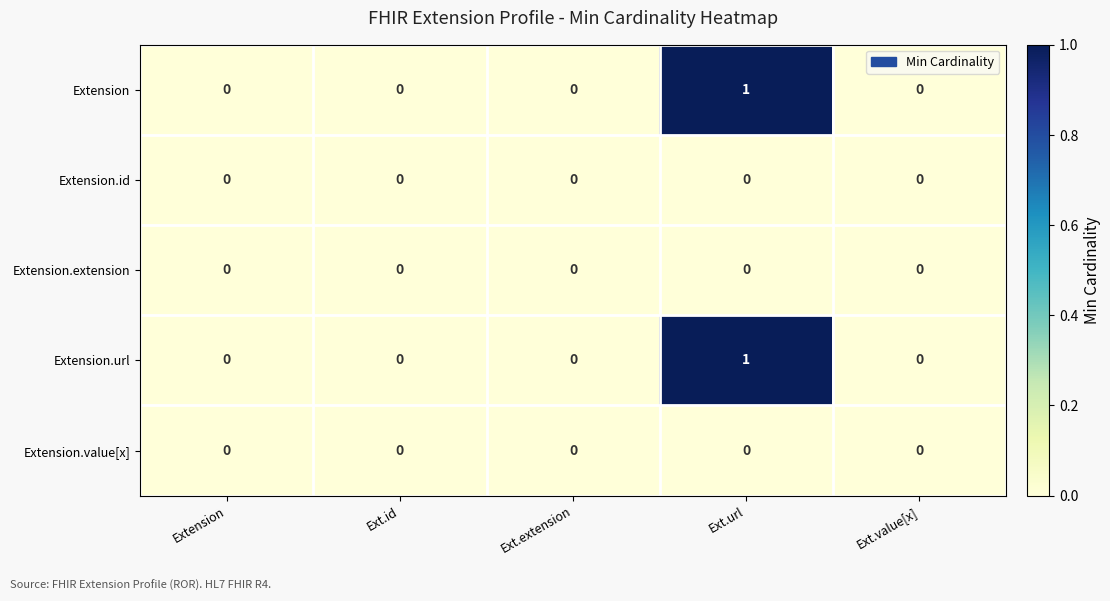

Is it true that Extension.value[x] equals 0 at Ext.url?

True